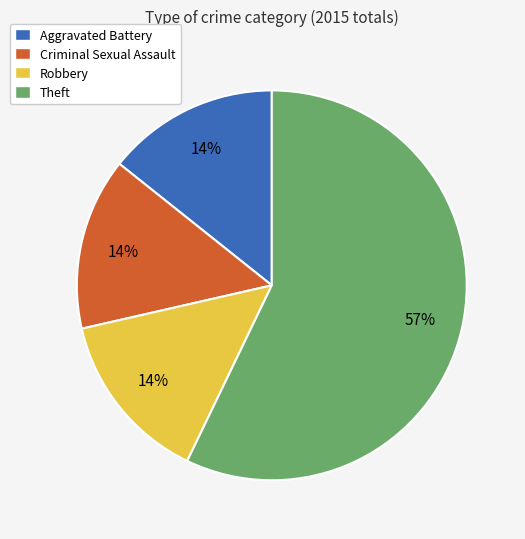

Combined, do Robbery and Criminal Sexual Assault account for over 50%?

No